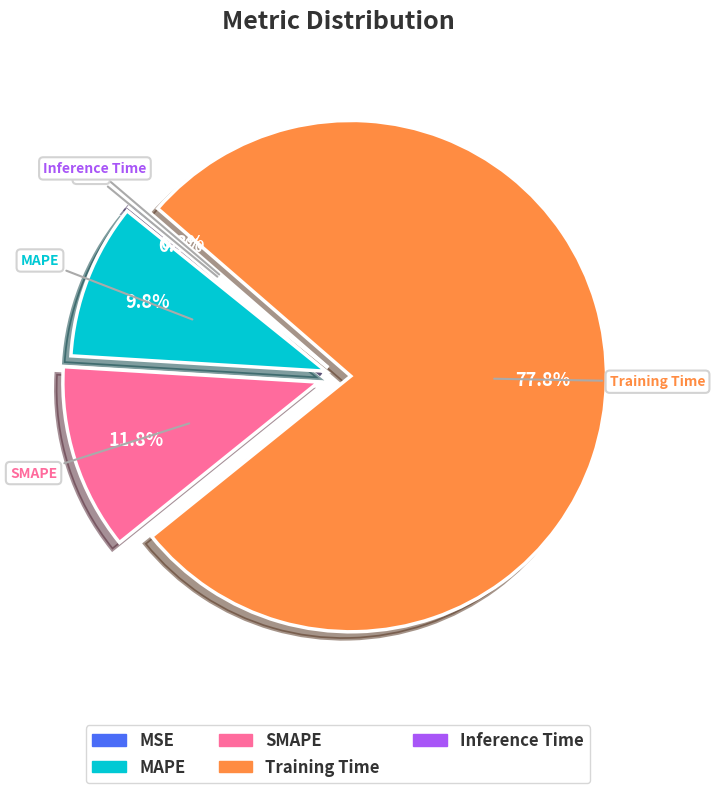

What is the total percentage of MAPE and MSE?

10.1%